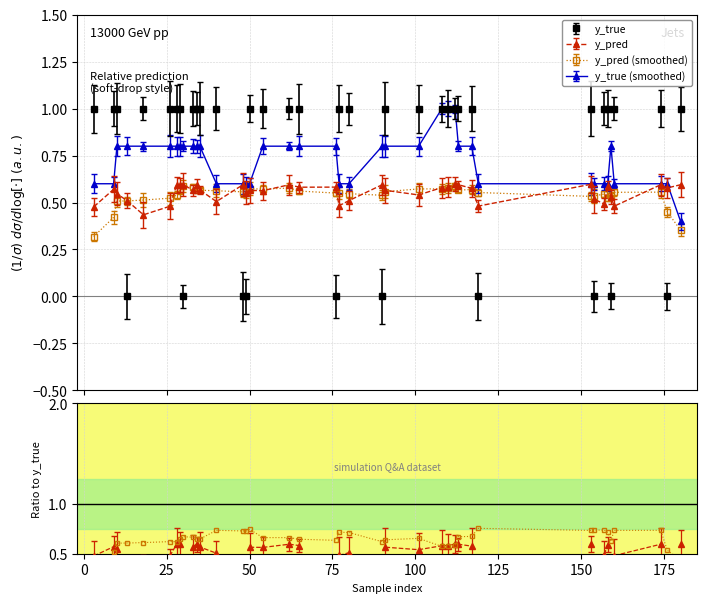

In y_true, how many points are lower than both neighbors (excluding endpoints)?

7